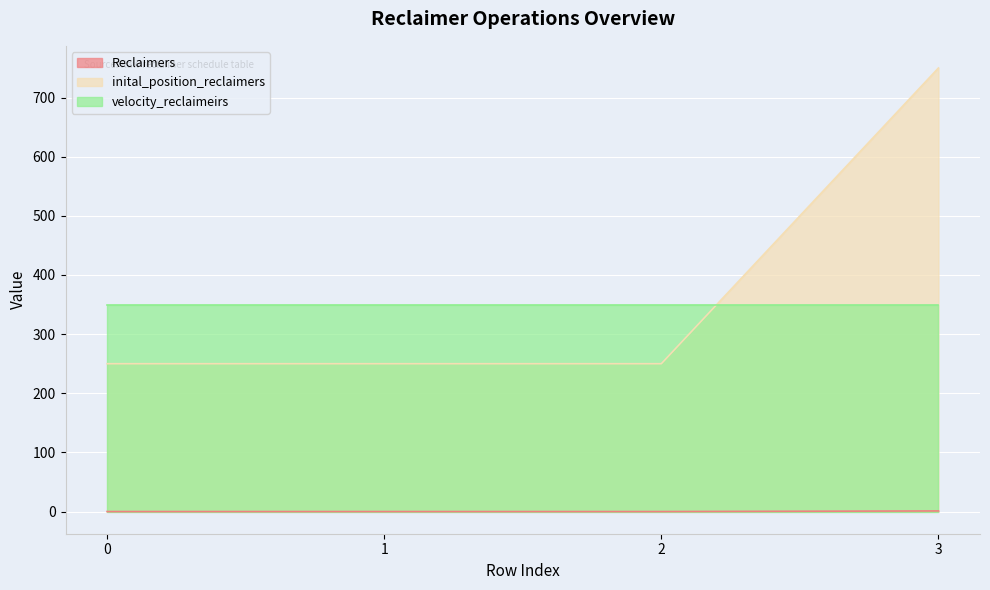

At how many categories does at least one series exceed 73?

4